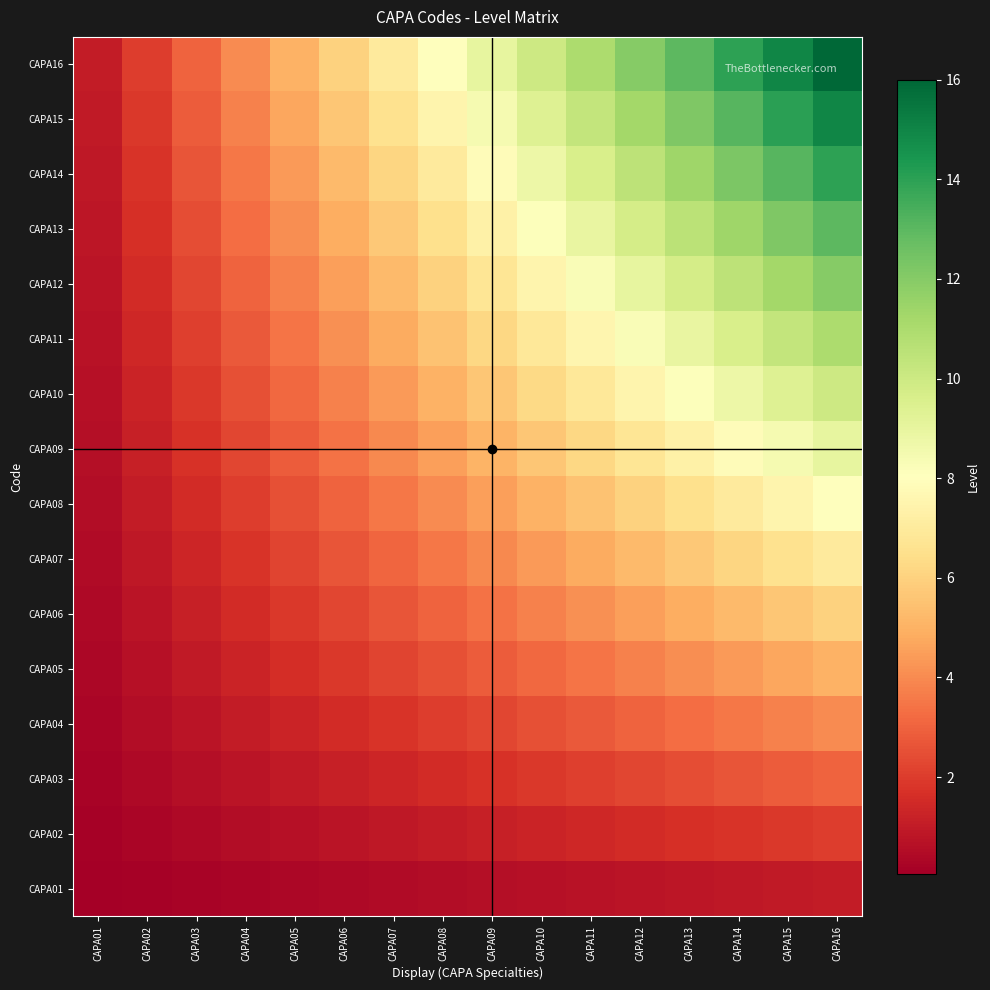

Reading right to left, list all the values displayed in this chart.

CAPA01: CAPA16=1.0	CAPA15=0.9	CAPA14=0.9	CAPA13=0.8	CAPA12=0.8	CAPA11=0.7	CAPA10=0.6	CAPA09=0.6	CAPA08=0.5	CAPA07=0.4	CAPA06=0.4	CAPA05=0.3	CAPA04=0.2	CAPA03=0.2	CAPA02=0.1	CAPA01=0.1
CAPA02: CAPA16=2.0	CAPA15=1.9	CAPA14=1.8	CAPA13=1.6	CAPA12=1.5	CAPA11=1.4	CAPA10=1.2	CAPA09=1.1	CAPA08=1.0	CAPA07=0.9	CAPA06=0.8	CAPA05=0.6	CAPA04=0.5	CAPA03=0.4	CAPA02=0.2	CAPA01=0.1
CAPA03: CAPA16=3.0	CAPA15=2.8	CAPA14=2.6	CAPA13=2.4	CAPA12=2.2	CAPA11=2.1	CAPA10=1.9	CAPA09=1.7	CAPA08=1.5	CAPA07=1.3	CAPA06=1.1	CAPA05=0.9	CAPA04=0.8	CAPA03=0.6	CAPA02=0.4	CAPA01=0.2
CAPA04: CAPA16=4.0	CAPA15=3.8	CAPA14=3.5	CAPA13=3.2	CAPA12=3.0	CAPA11=2.8	CAPA10=2.5	CAPA09=2.2	CAPA08=2.0	CAPA07=1.8	CAPA06=1.5	CAPA05=1.2	CAPA04=1.0	CAPA03=0.8	CAPA02=0.5	CAPA01=0.2
CAPA05: CAPA16=5.0	CAPA15=4.7	CAPA14=4.4	CAPA13=4.1	CAPA12=3.8	CAPA11=3.4	CAPA10=3.1	CAPA09=2.8	CAPA08=2.5	CAPA07=2.2	CAPA06=1.9	CAPA05=1.6	CAPA04=1.2	CAPA03=0.9	CAPA02=0.6	CAPA01=0.3
CAPA06: CAPA16=6.0	CAPA15=5.6	CAPA14=5.2	CAPA13=4.9	CAPA12=4.5	CAPA11=4.1	CAPA10=3.8	CAPA09=3.4	CAPA08=3.0	CAPA07=2.6	CAPA06=2.2	CAPA05=1.9	CAPA04=1.5	CAPA03=1.1	CAPA02=0.8	CAPA01=0.4
CAPA07: CAPA16=7.0	CAPA15=6.6	CAPA14=6.1	CAPA13=5.7	CAPA12=5.2	CAPA11=4.8	CAPA10=4.4	CAPA09=3.9	CAPA08=3.5	CAPA07=3.1	CAPA06=2.6	CAPA05=2.2	CAPA04=1.8	CAPA03=1.3	CAPA02=0.9	CAPA01=0.4
CAPA08: CAPA16=8.0	CAPA15=7.5	CAPA14=7.0	CAPA13=6.5	CAPA12=6.0	CAPA11=5.5	CAPA10=5.0	CAPA09=4.5	CAPA08=4.0	CAPA07=3.5	CAPA06=3.0	CAPA05=2.5	CAPA04=2.0	CAPA03=1.5	CAPA02=1.0	CAPA01=0.5
CAPA09: CAPA16=9.0	CAPA15=8.4	CAPA14=7.9	CAPA13=7.3	CAPA12=6.8	CAPA11=6.2	CAPA10=5.6	CAPA09=5.1	CAPA08=4.5	CAPA07=3.9	CAPA06=3.4	CAPA05=2.8	CAPA04=2.2	CAPA03=1.7	CAPA02=1.1	CAPA01=0.6
CAPA10: CAPA16=10.0	CAPA15=9.4	CAPA14=8.8	CAPA13=8.1	CAPA12=7.5	CAPA11=6.9	CAPA10=6.2	CAPA09=5.6	CAPA08=5.0	CAPA07=4.4	CAPA06=3.8	CAPA05=3.1	CAPA04=2.5	CAPA03=1.9	CAPA02=1.2	CAPA01=0.6
CAPA11: CAPA16=11.0	CAPA15=10.3	CAPA14=9.6	CAPA13=8.9	CAPA12=8.2	CAPA11=7.6	CAPA10=6.9	CAPA09=6.2	CAPA08=5.5	CAPA07=4.8	CAPA06=4.1	CAPA05=3.4	CAPA04=2.8	CAPA03=2.1	CAPA02=1.4	CAPA01=0.7
CAPA12: CAPA16=12.0	CAPA15=11.2	CAPA14=10.5	CAPA13=9.8	CAPA12=9.0	CAPA11=8.2	CAPA10=7.5	CAPA09=6.8	CAPA08=6.0	CAPA07=5.2	CAPA06=4.5	CAPA05=3.8	CAPA04=3.0	CAPA03=2.2	CAPA02=1.5	CAPA01=0.8
CAPA13: CAPA16=13.0	CAPA15=12.2	CAPA14=11.4	CAPA13=10.6	CAPA12=9.8	CAPA11=8.9	CAPA10=8.1	CAPA09=7.3	CAPA08=6.5	CAPA07=5.7	CAPA06=4.9	CAPA05=4.1	CAPA04=3.2	CAPA03=2.4	CAPA02=1.6	CAPA01=0.8
CAPA14: CAPA16=14.0	CAPA15=13.1	CAPA14=12.2	CAPA13=11.4	CAPA12=10.5	CAPA11=9.6	CAPA10=8.8	CAPA09=7.9	CAPA08=7.0	CAPA07=6.1	CAPA06=5.2	CAPA05=4.4	CAPA04=3.5	CAPA03=2.6	CAPA02=1.8	CAPA01=0.9
CAPA15: CAPA16=15.0	CAPA15=14.1	CAPA14=13.1	CAPA13=12.2	CAPA12=11.2	CAPA11=10.3	CAPA10=9.4	CAPA09=8.4	CAPA08=7.5	CAPA07=6.6	CAPA06=5.6	CAPA05=4.7	CAPA04=3.8	CAPA03=2.8	CAPA02=1.9	CAPA01=0.9
CAPA16: CAPA16=16.0	CAPA15=15.0	CAPA14=14.0	CAPA13=13.0	CAPA12=12.0	CAPA11=11.0	CAPA10=10.0	CAPA09=9.0	CAPA08=8.0	CAPA07=7.0	CAPA06=6.0	CAPA05=5.0	CAPA04=4.0	CAPA03=3.0	CAPA02=2.0	CAPA01=1.0